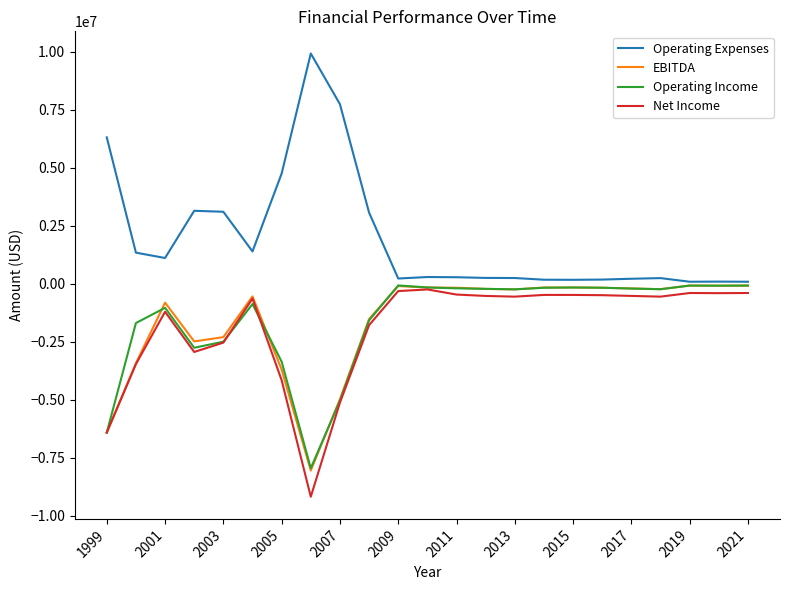

Which series has the widest spread of values?

Operating Expenses